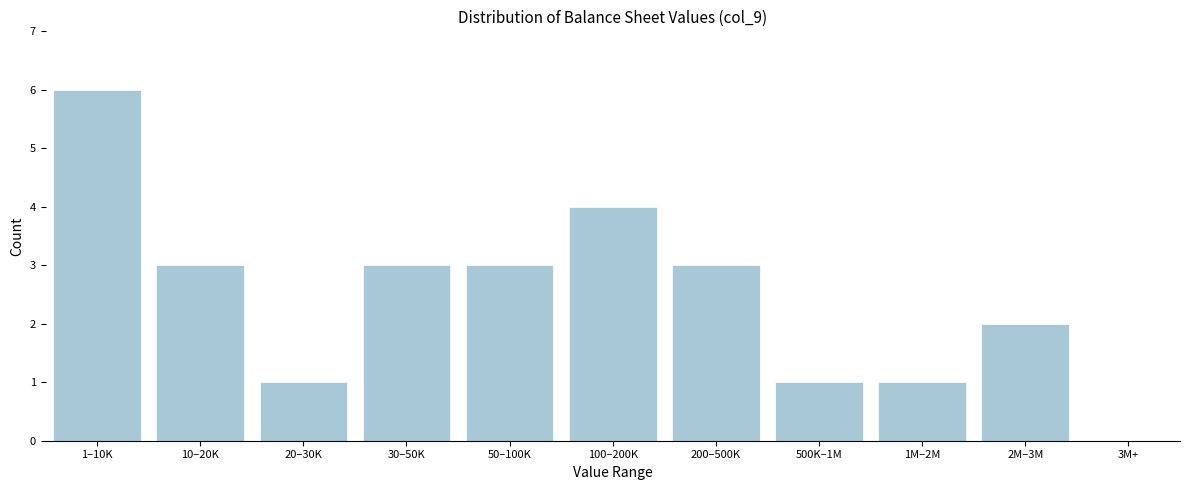

Reading right to left, transcribe all the data shown in this chart.

3M+=0	2M–3M=2	1M–2M=1	500K–1M=1	200–500K=3	100–200K=4	50–100K=3	30–50K=3	20–30K=1	10–20K=3	1–10K=6